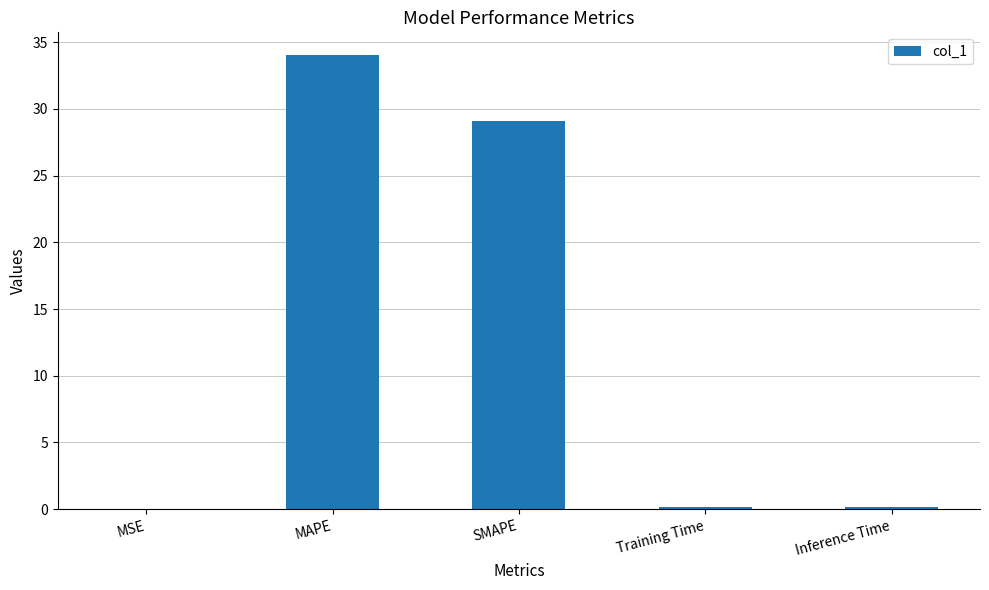

Which has a higher value, Training Time or MAPE?

MAPE